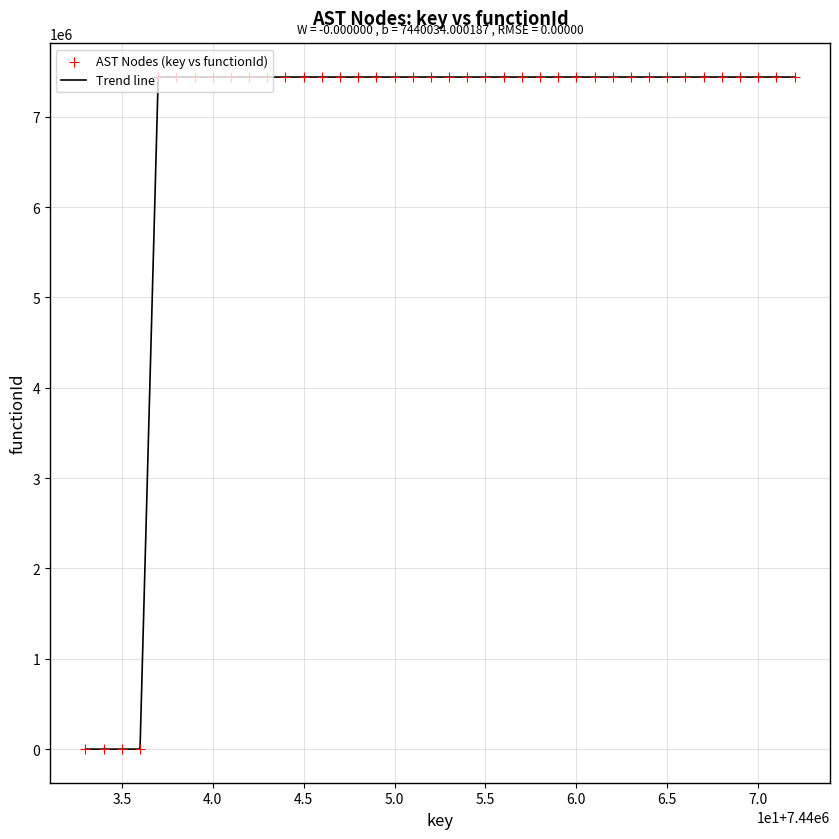

What is the maximum value shown in the chart?

7440034